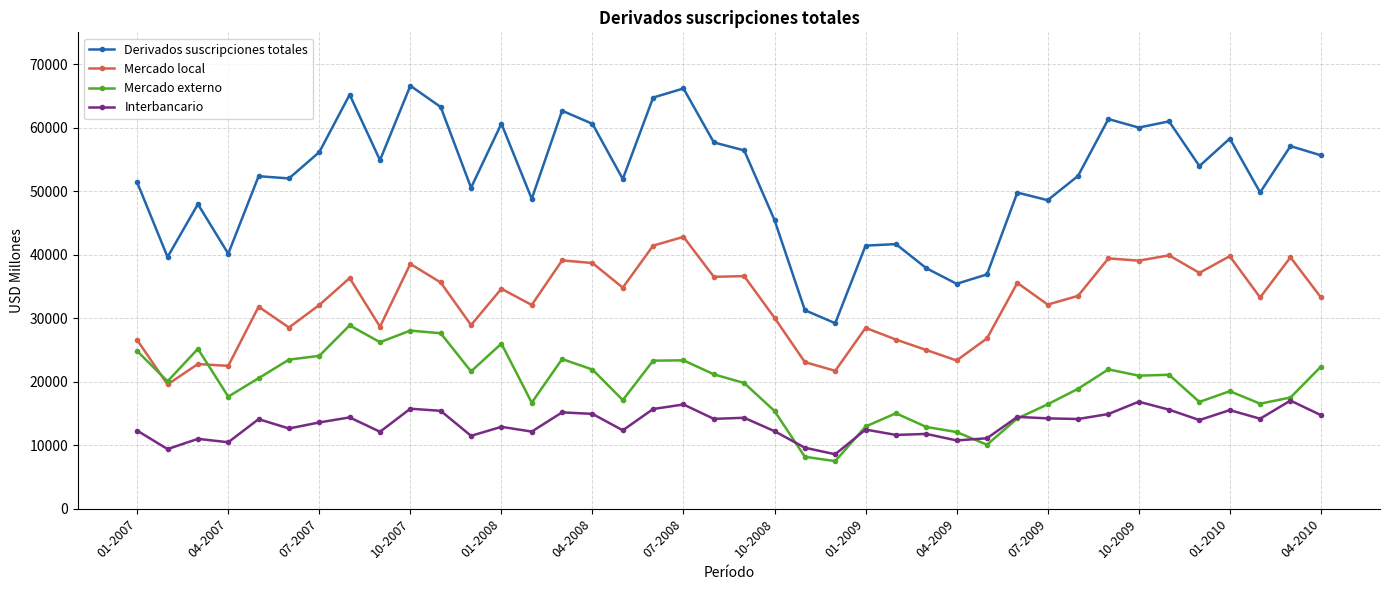

Which series has the largest total across all categories?

Derivados suscripciones totales